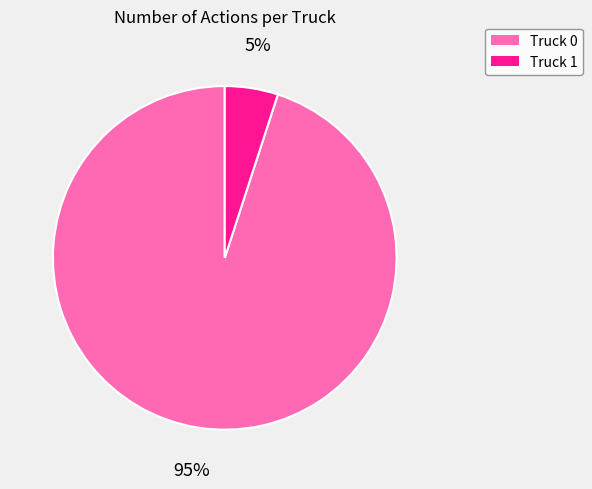

What is the majority slice?

Truck 0